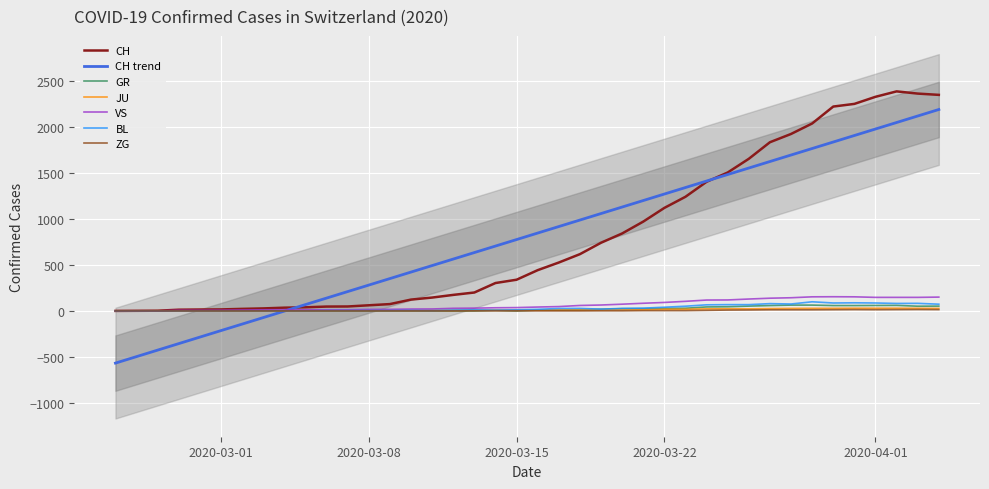

What is the highest value of the CH series?

2387.0